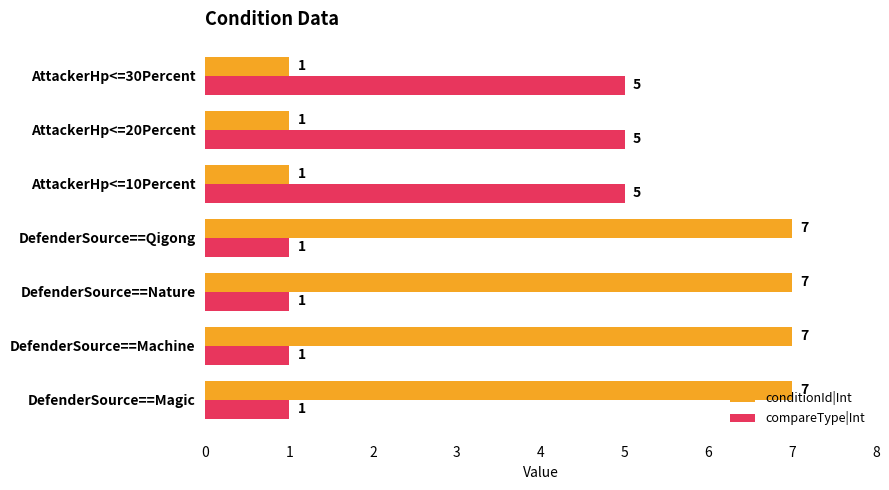

What are all the series names shown in the legend?

conditionId|Int, compareType|Int